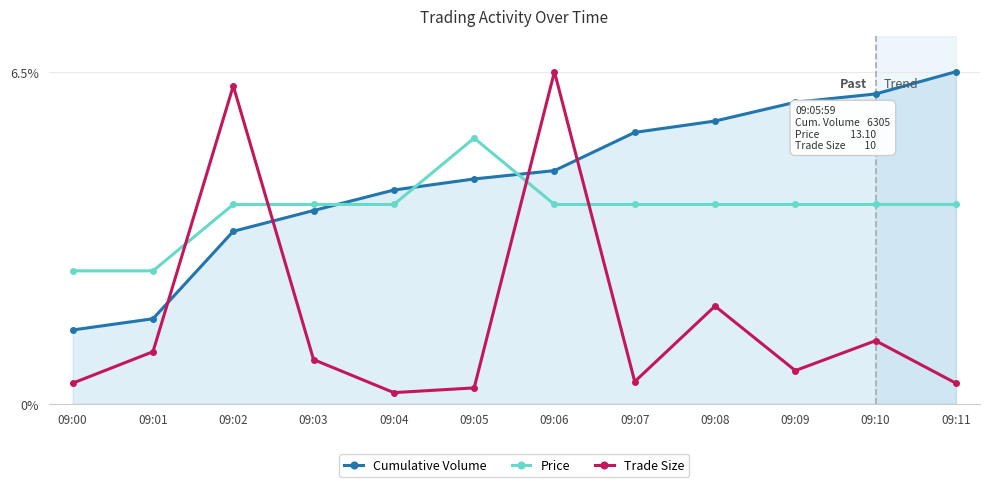

The value of Cumulative Volume at 09:02 is 3.4. True or false?

True